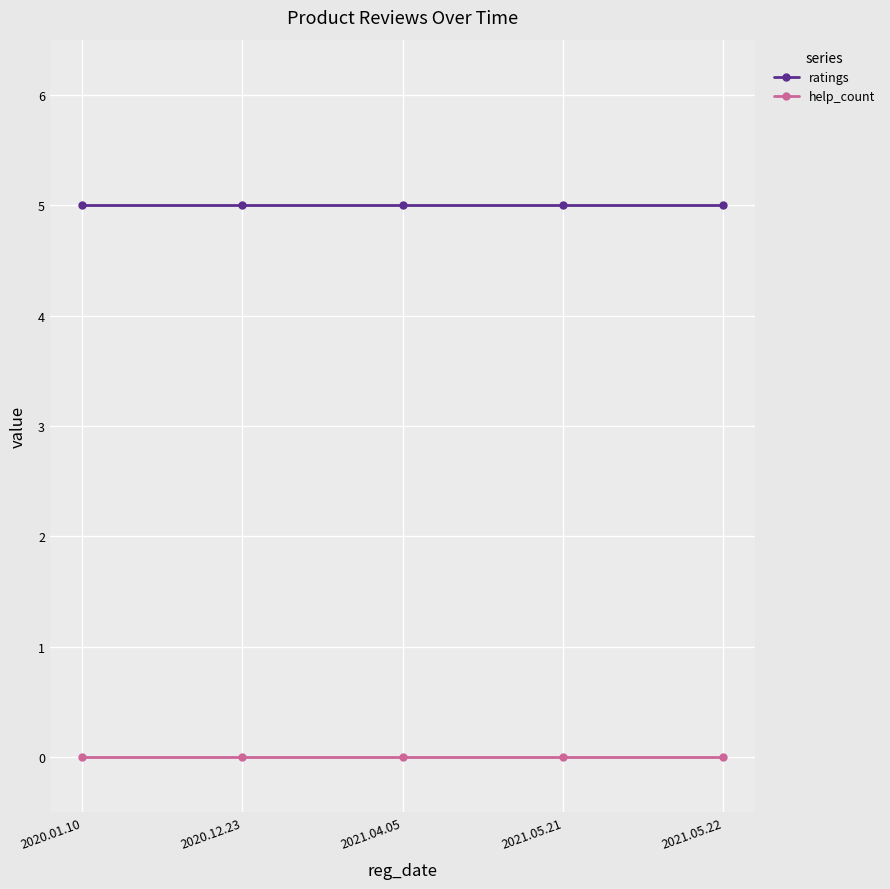

What is the value of the ratings point at the 1st from the left?

5